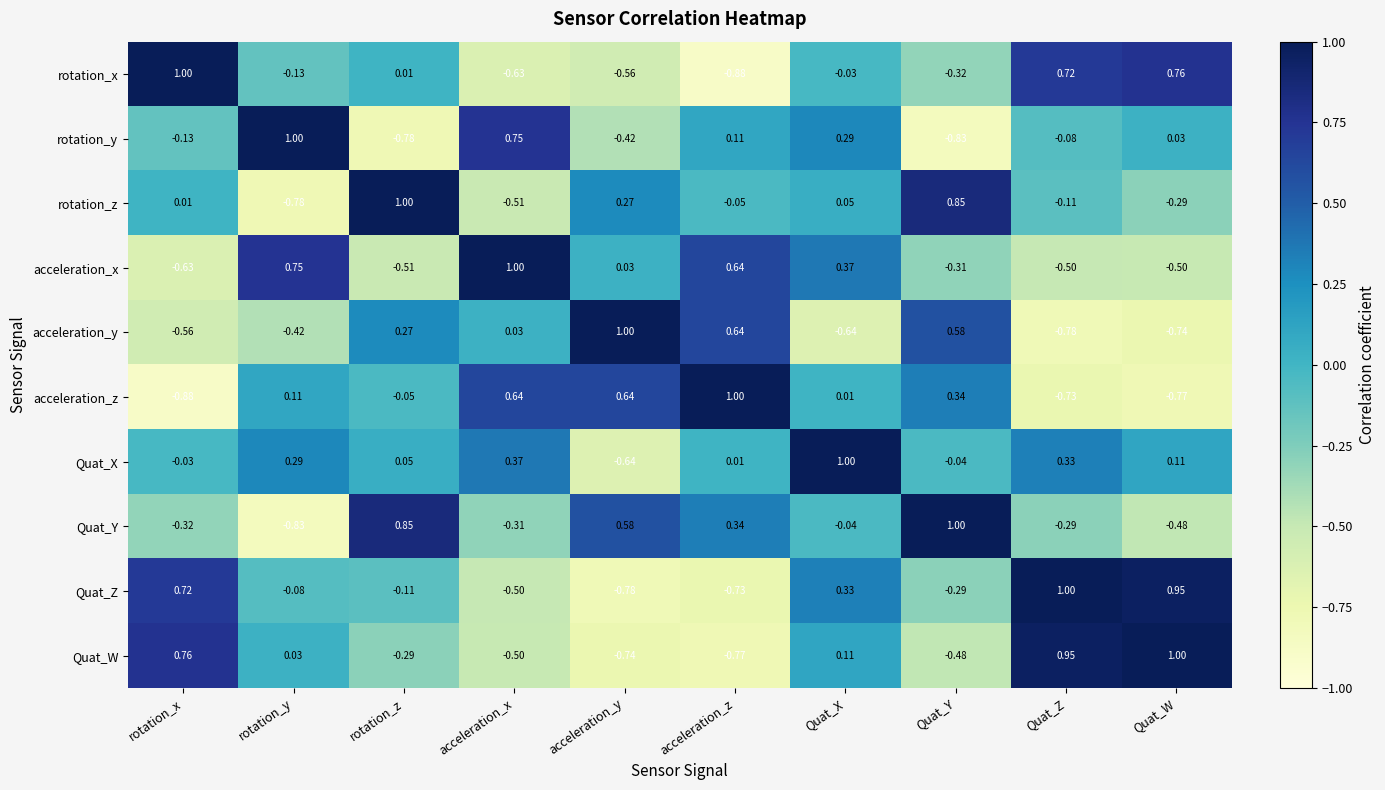

How many values in the Quat_X series exceed 0?

7